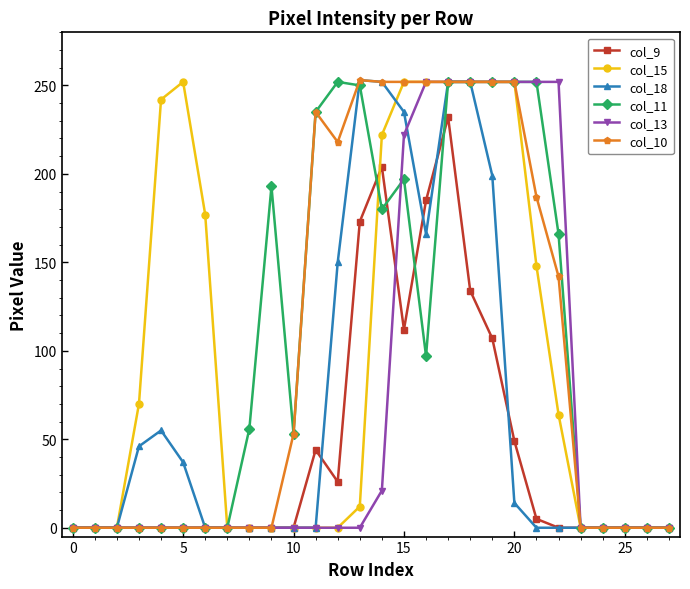

True or false: col_11 has more than 1 interior local peaks.

True